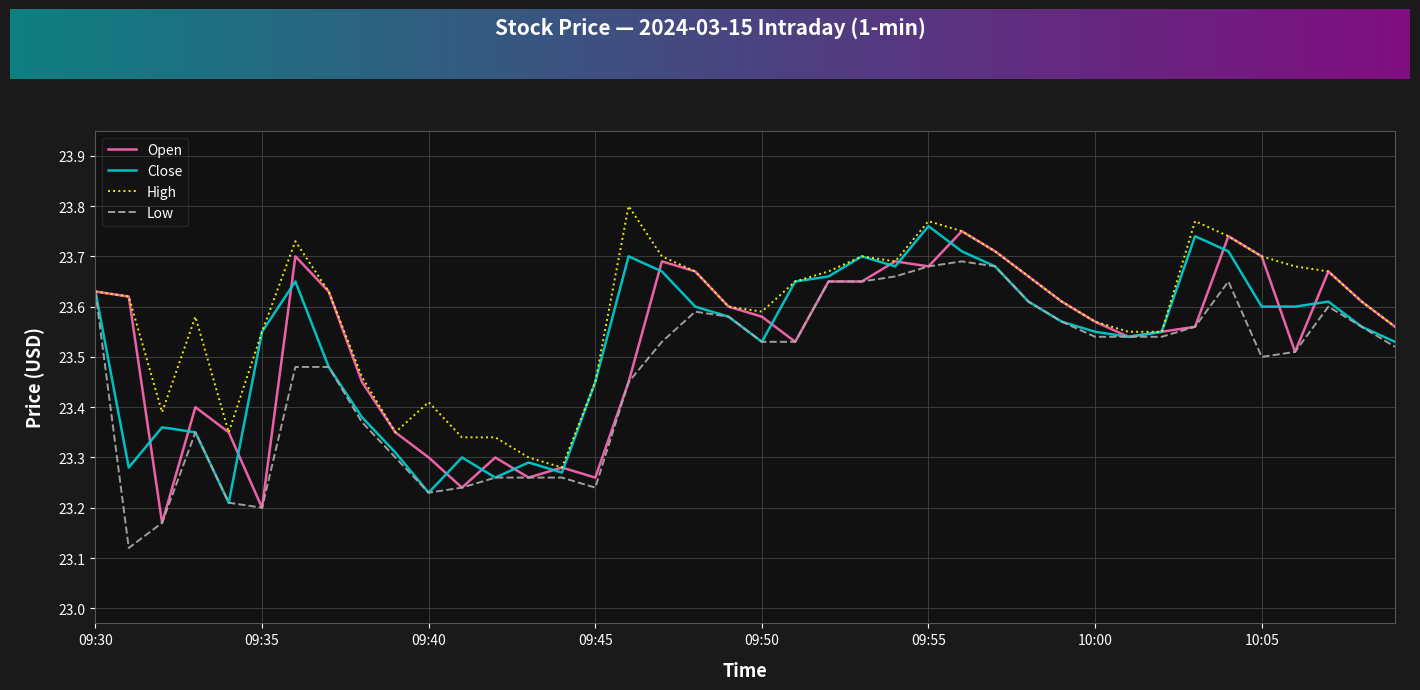

Which series has the largest total across all categories?

High